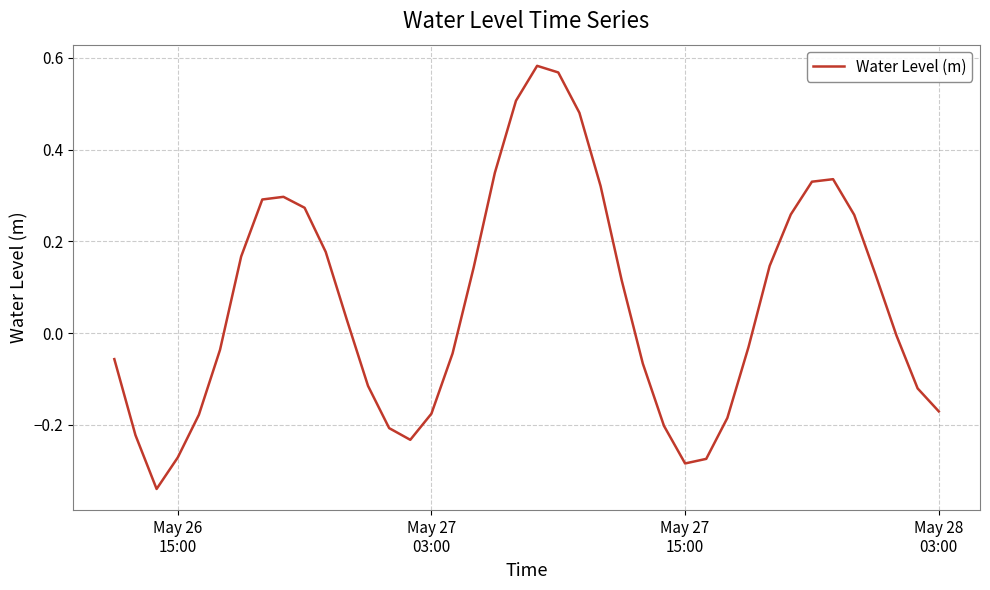

What is the difference between the maximum and minimum values?

0.9